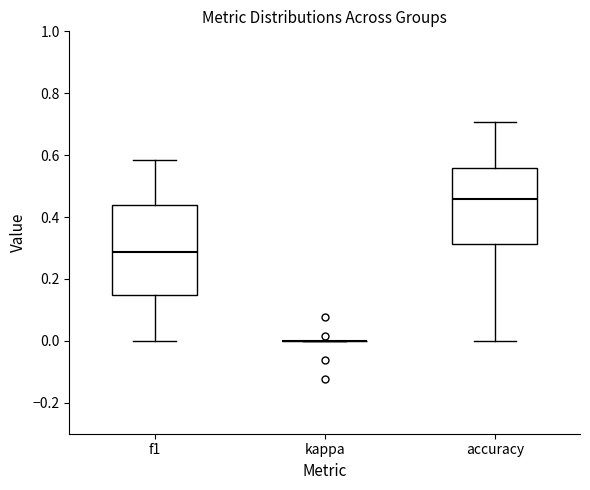

Reading left to right, read every box against the y-axis: the position of its median line, the range the box covers, and the ends of its whiskers. The values are not printed on the chart, so give them approximately, as read against the axis.

f1: median 0.28, box 0.14 to 0.44, whiskers 0.00 to 0.58
kappa: box collapsed to a line at 0.00, whiskers 0.00 to 0.00
accuracy: median 0.46, box 0.32 to 0.56, whiskers 0.00 to 0.70